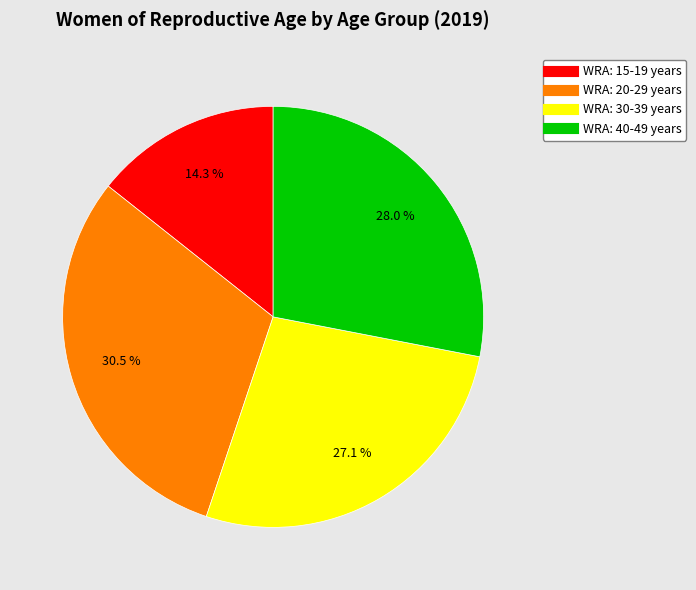

Is there a majority slice in this chart?

No